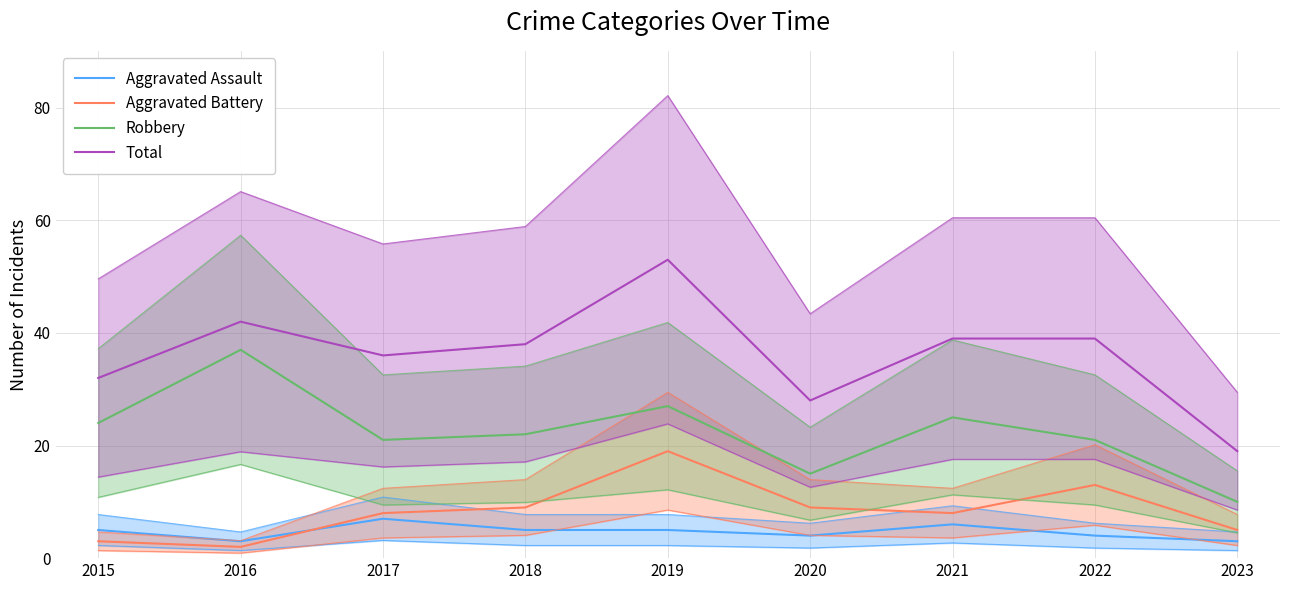

How many series are shown in this chart?

4